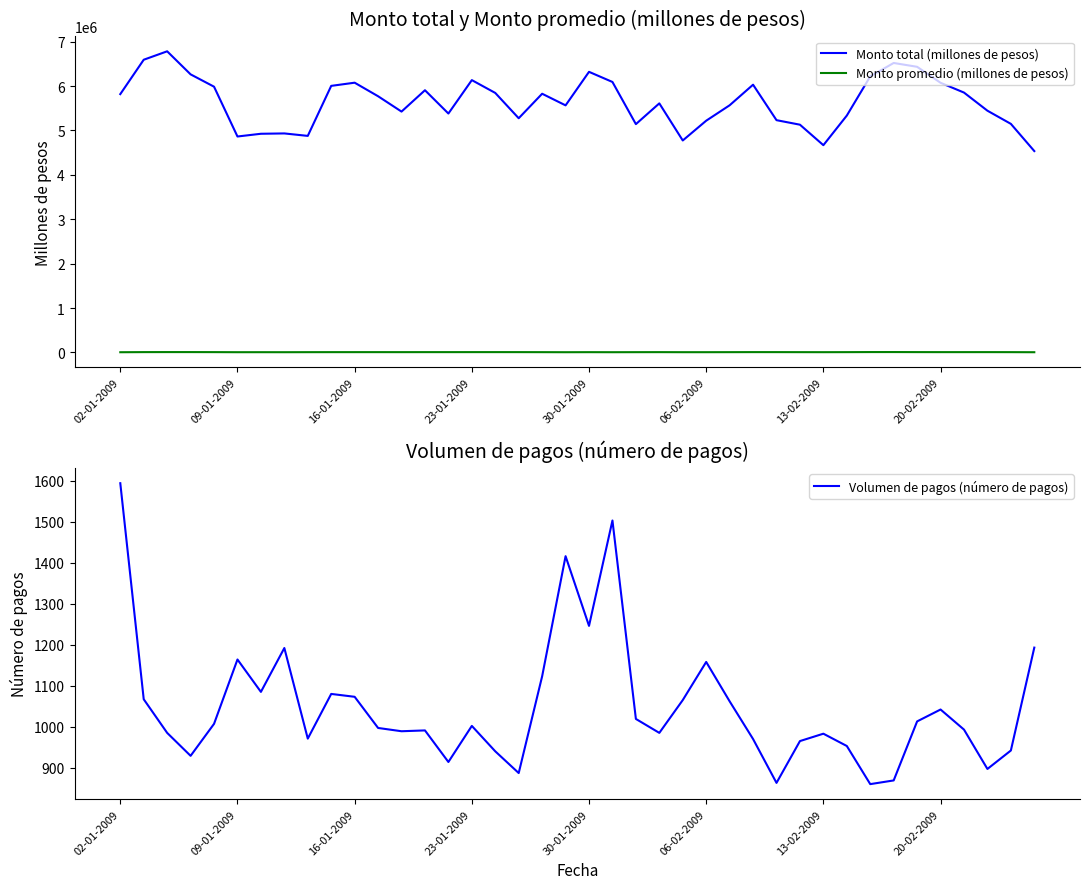

What is the sum of the Volumen de pagos (número de pagos) values at 38 and 23?

1927